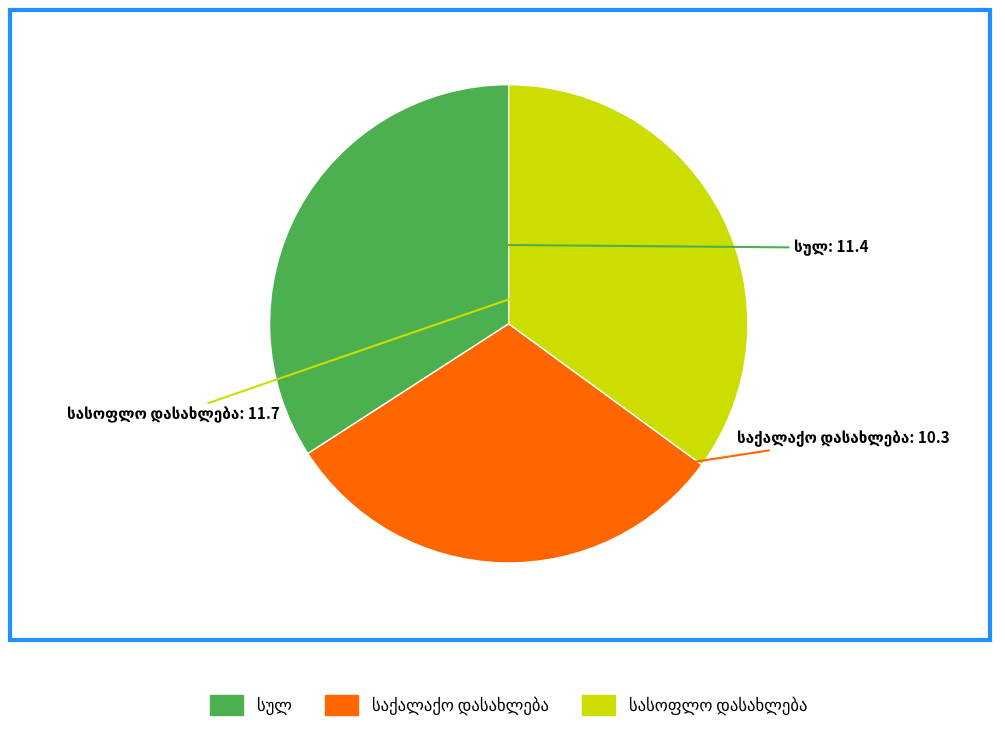

Does any single category account for the majority?

No